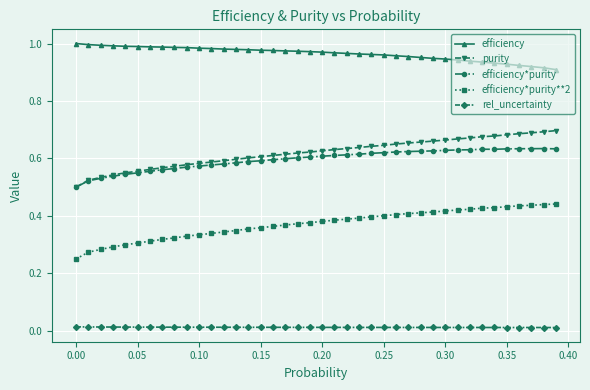

True or false: purity and efficiency*purity**2 intersect in this chart.

False